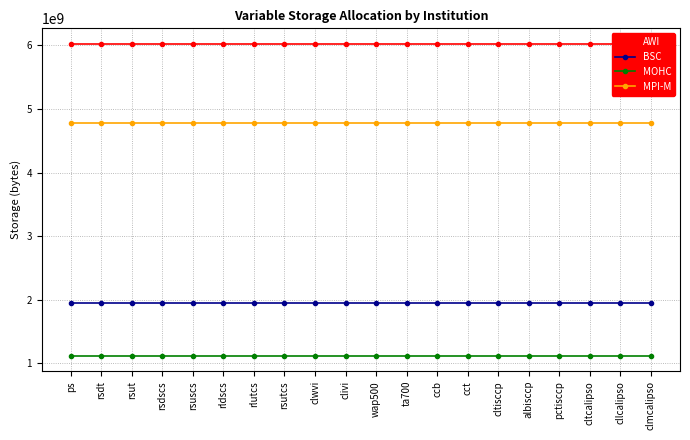

What is the lowest value of the BSC series?

1953390575